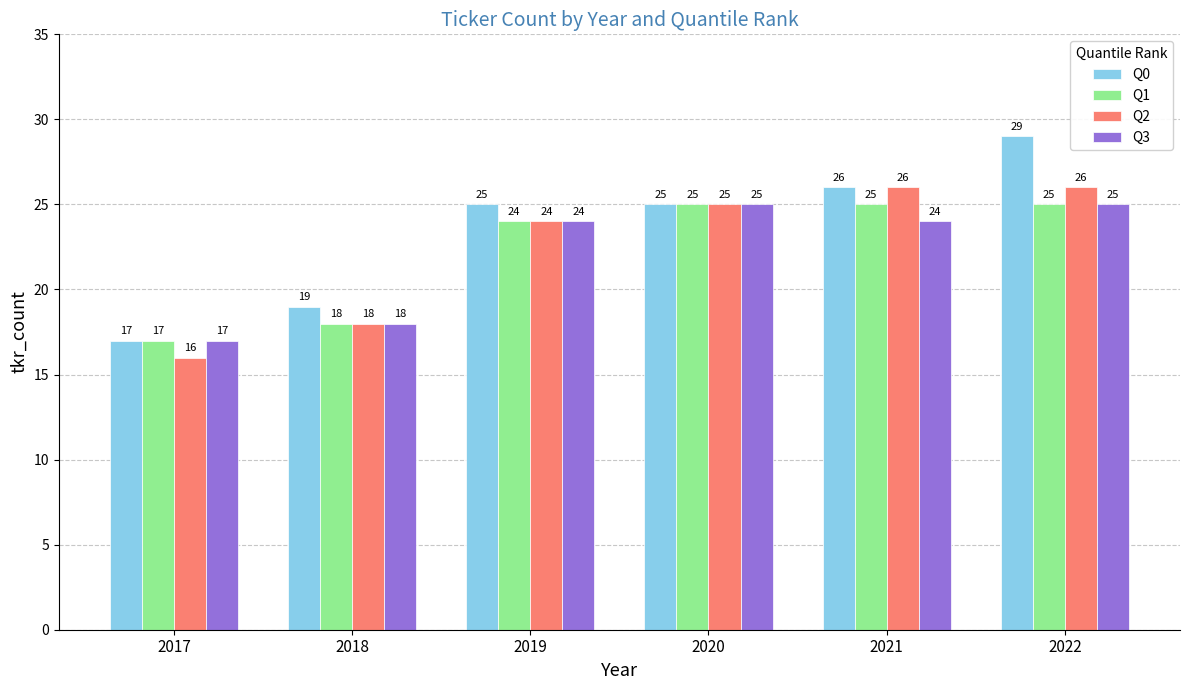

What is the average value of the Q3 series?

22